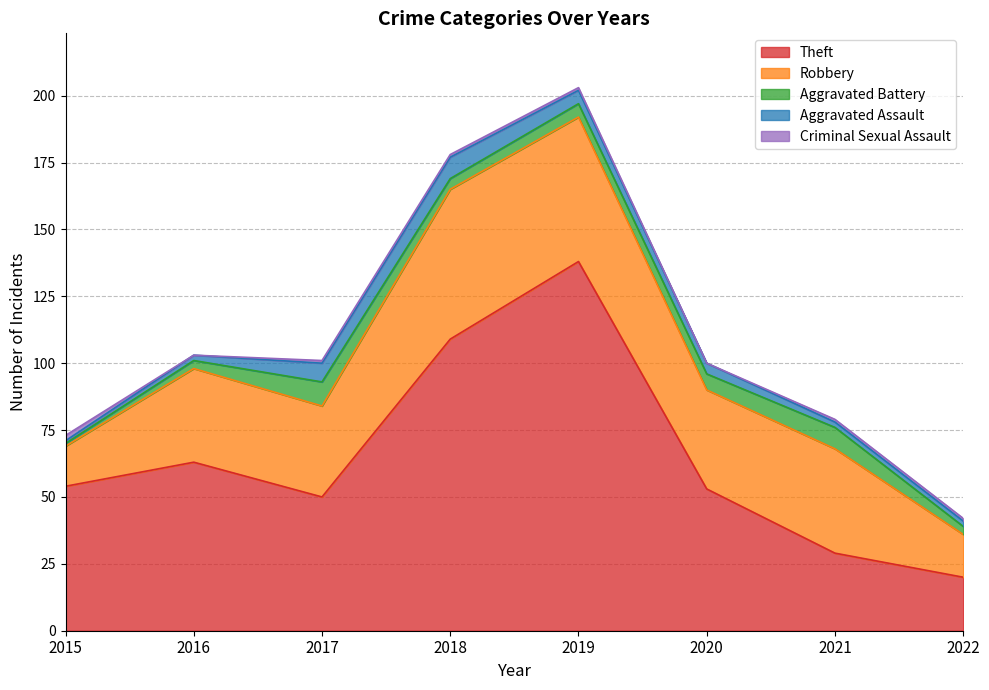

What is the highest value of the Aggravated Battery series?

9